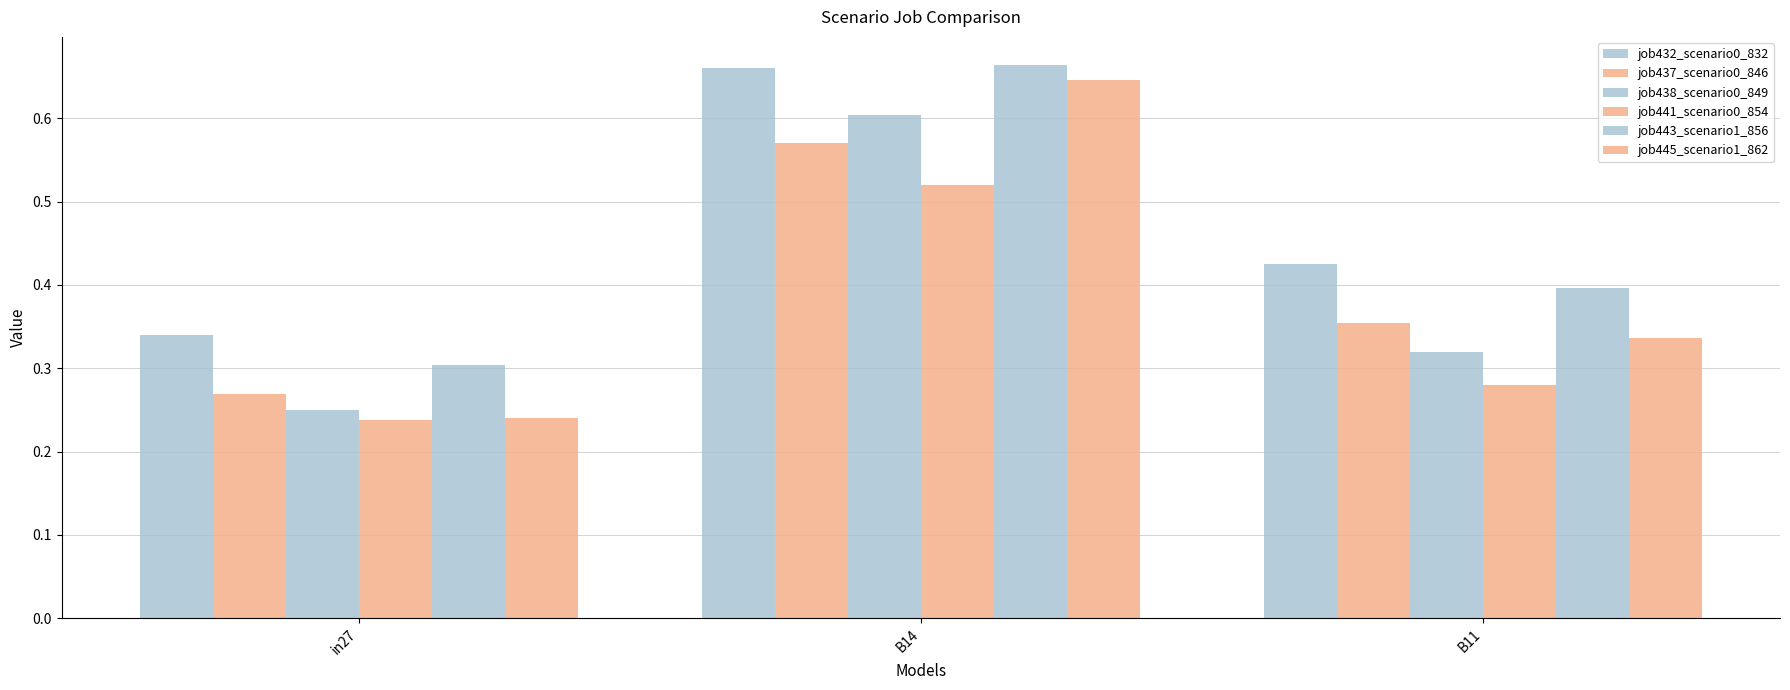

Does the chart contain stacked bars?

No